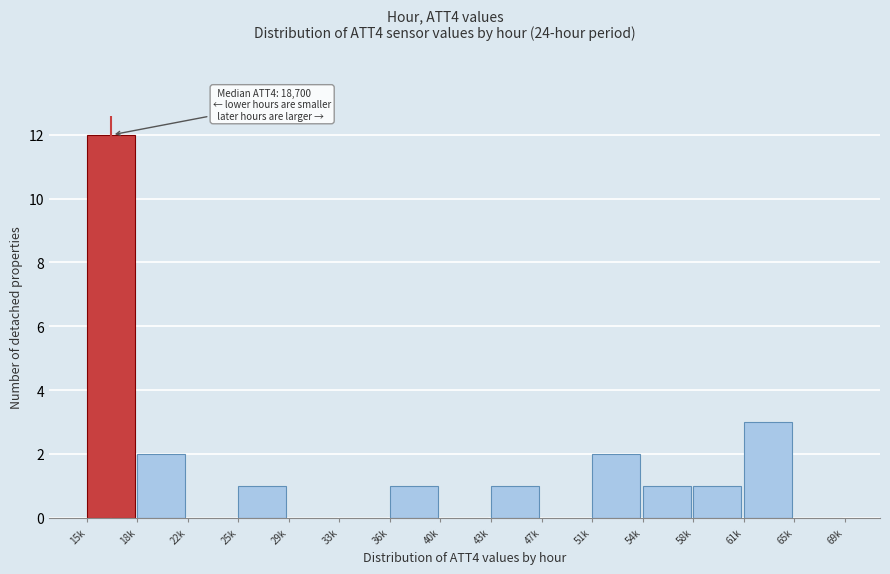

Reading right to left, transcribe all the data shown in this chart.

65k=0	61k=3	58k=1	54k=1	51k=2	47k=0	43k=1	40k=0	36k=1	33k=0	29k=0	25k=1	22k=0	18k=2	15k=12